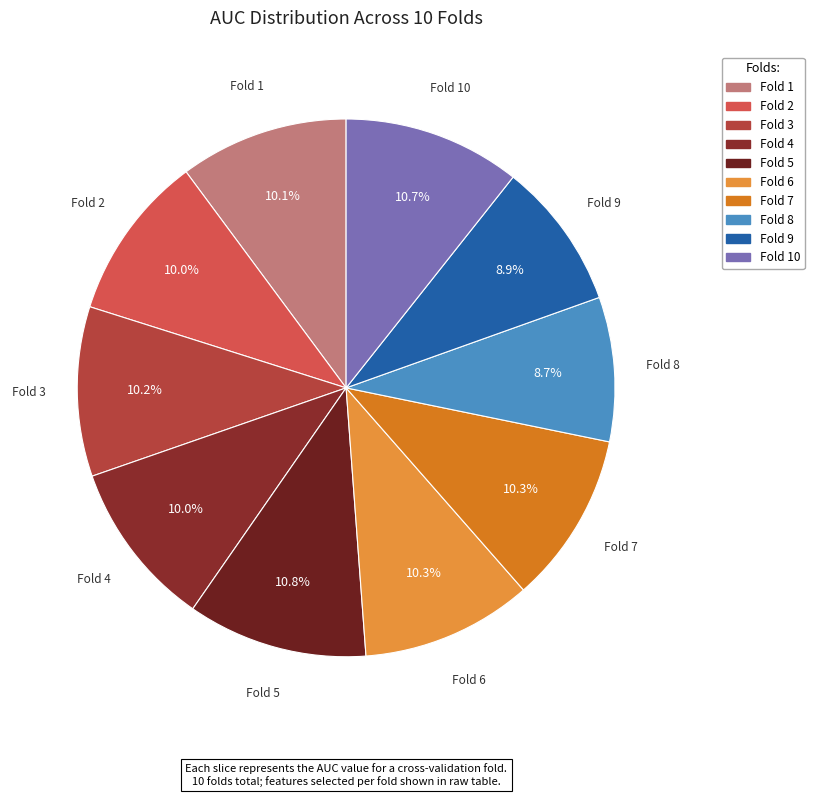

How many segments does this pie chart have?

10